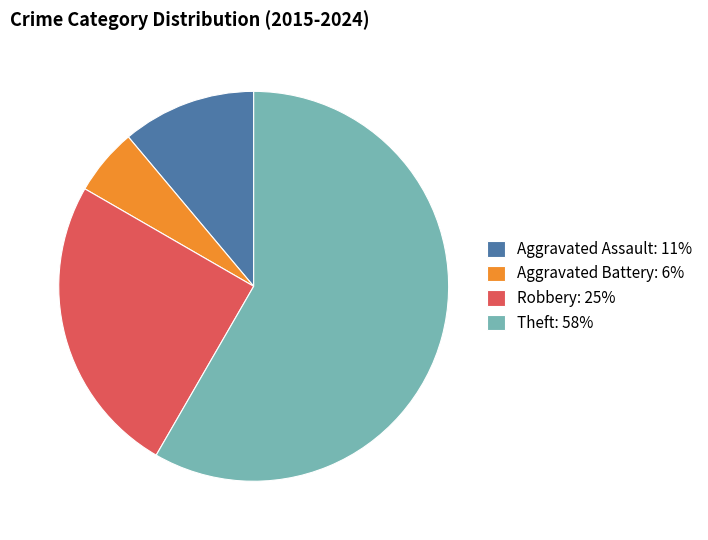

Is the sum of Aggravated Assault: 11% and Theft: 58% greater than half?

Yes